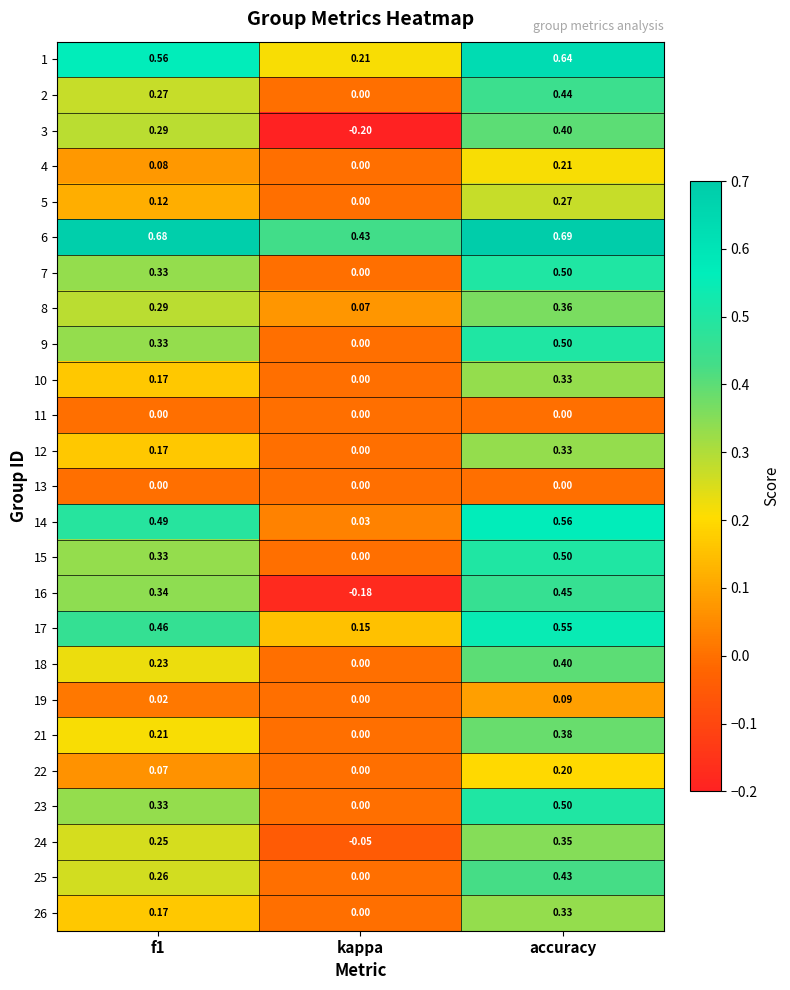

How many positive values does the 5 series have?

2